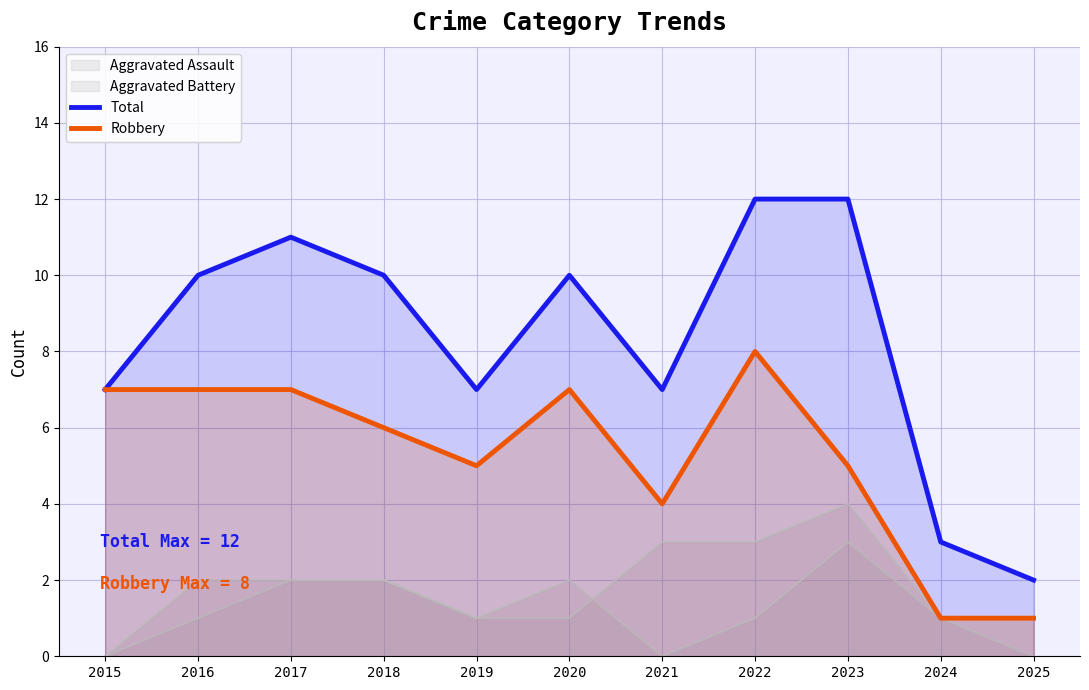

How many values in the Total series exceed 10?

3